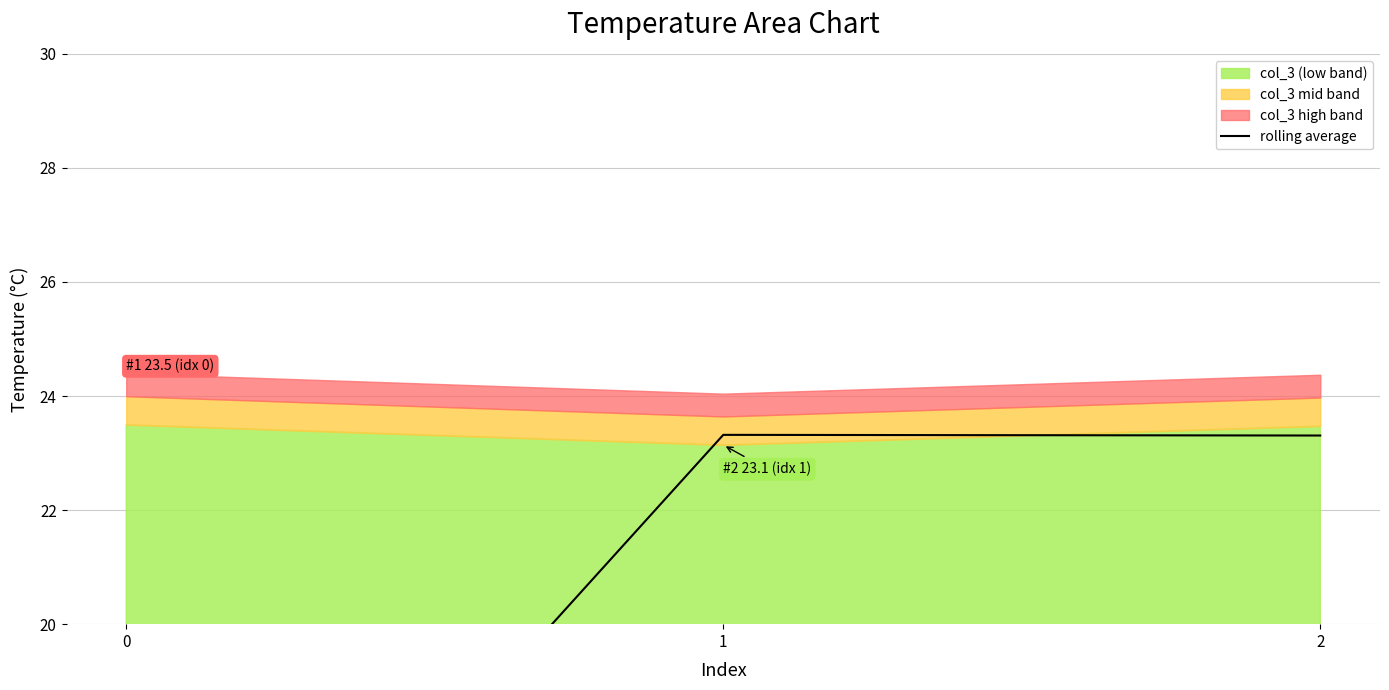

The chart shows a value of 23.3 at 2. True or false?

True